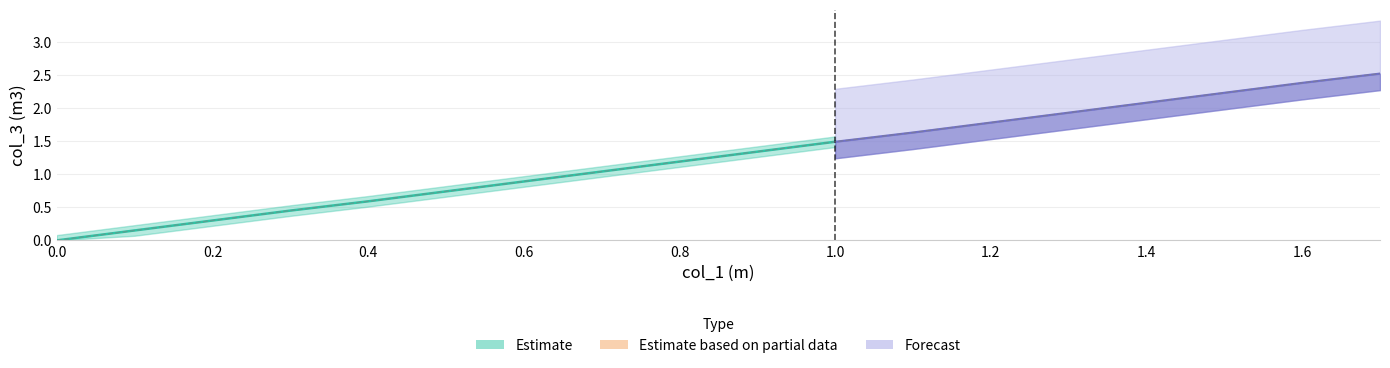

How many lines are shown in the chart?

1